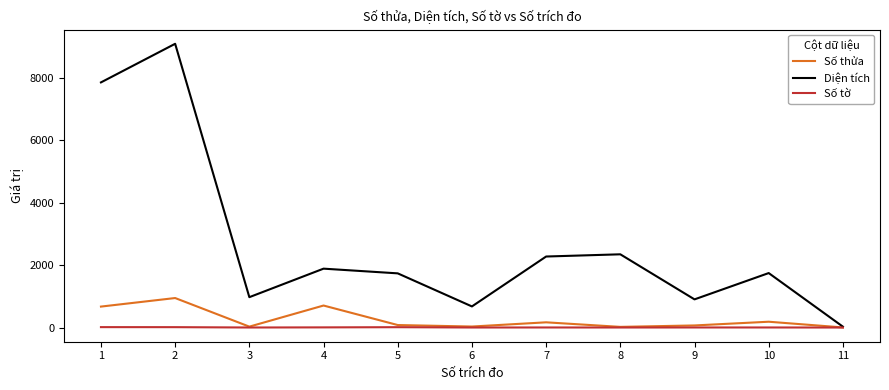

Rank the series by their maximum value, from highest to lowest.

Diện tích, Số thửa, Số tờ